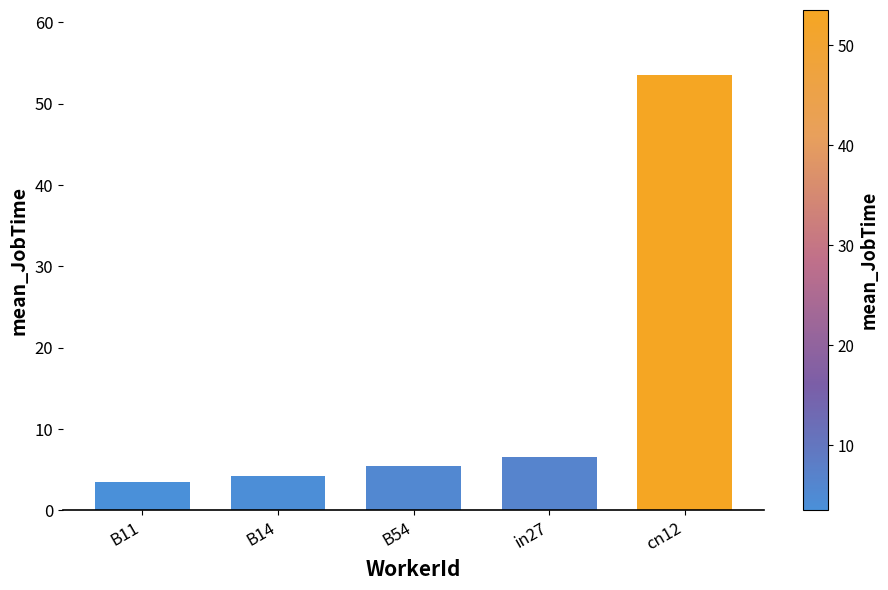

The chart shows a value of 8.3 at B54. True or false?

False